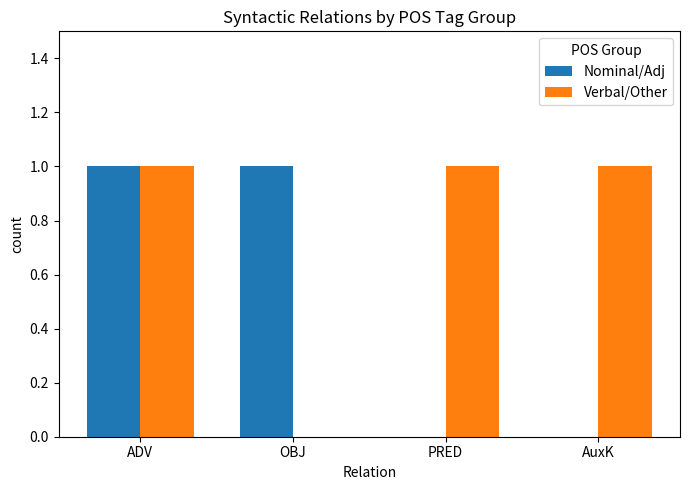

How many distinct data groups are displayed?

2